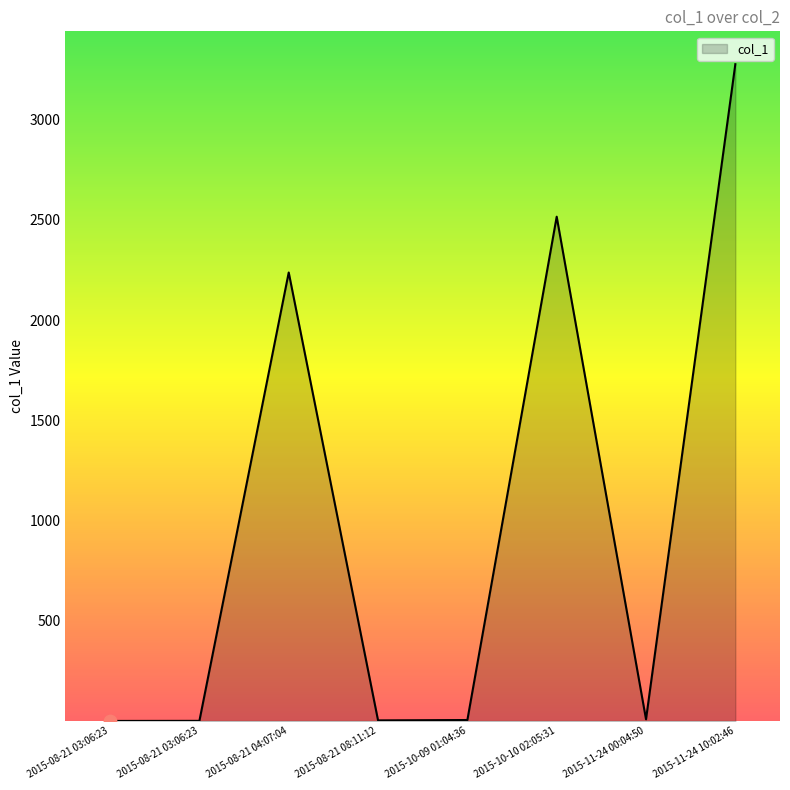

Which has a higher value, 2015-08-21 04:07:04 or 2015-08-21 03:06:23?

2015-08-21 04:07:04